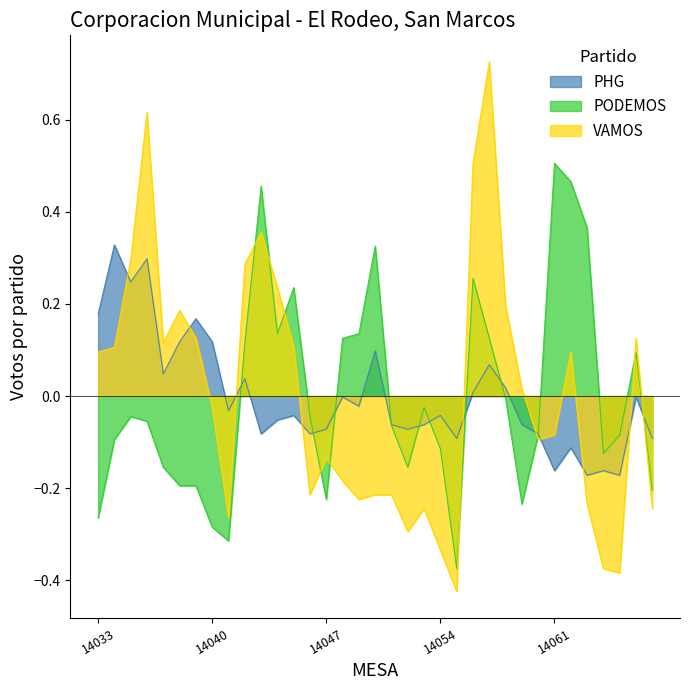

What is the difference between the PODEMOS values at 14062 and 14055?

0.8